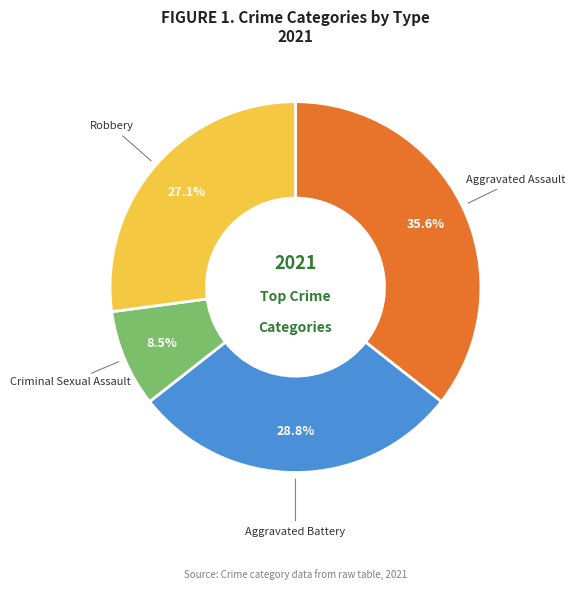

What percentage is the Robbery slice, to the nearest percent?

27%